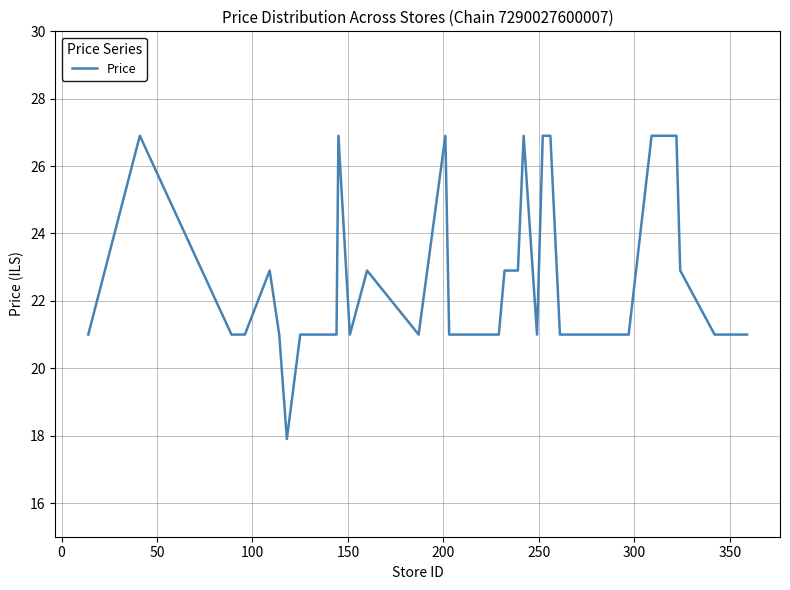

What is the greatest value displayed?

26.9